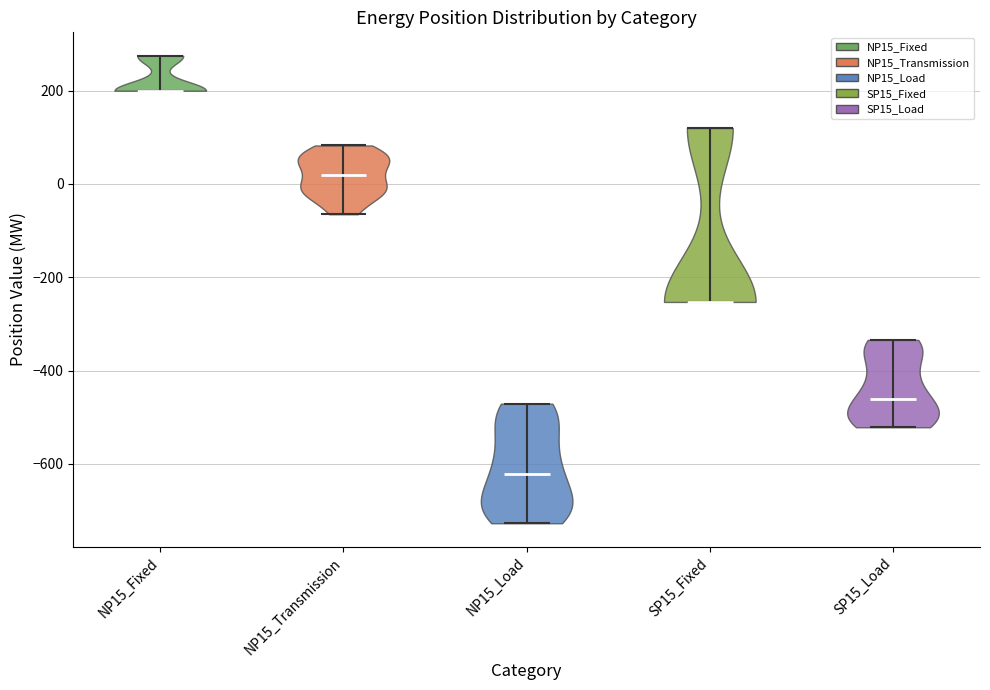

Reading left to right, read every violin against the y-axis: where its median line is, and the lowest and highest points it reaches. The values are not printed on the chart, so give them approximately, as read against the axis.

NP15_Fixed: median line 200, lowest point 200, highest point 280
NP15_Transmission: median line 20, lowest point -60, highest point 80
NP15_Load: median line -620, lowest point -720, highest point -480
SP15_Fixed: median line -260, lowest point -260, highest point 120
SP15_Load: median line -460, lowest point -520, highest point -340